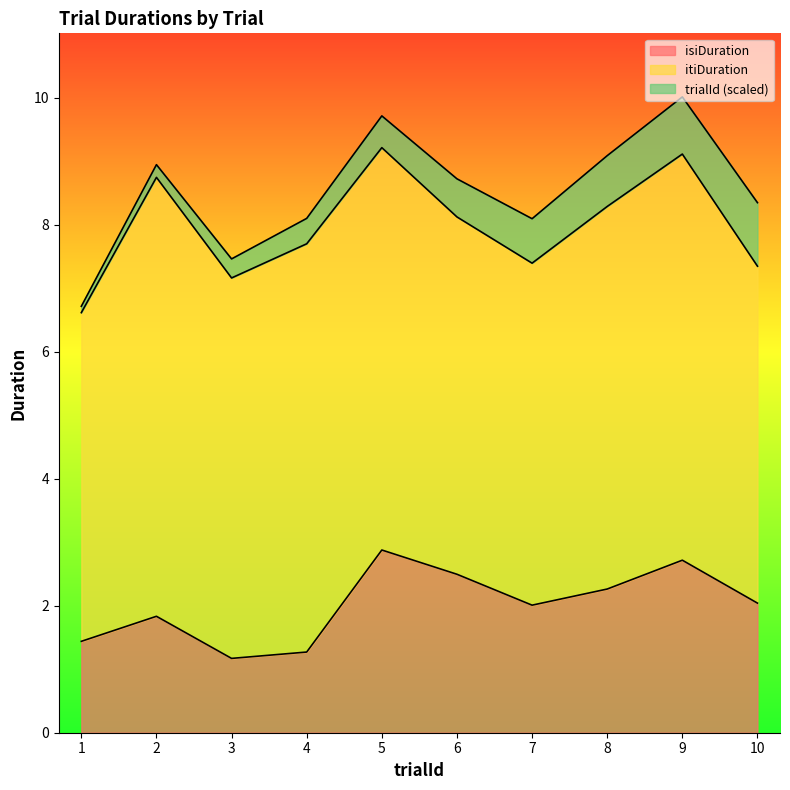

After their last crossing, which series has the higher values: itiDuration or trialId?

trialId